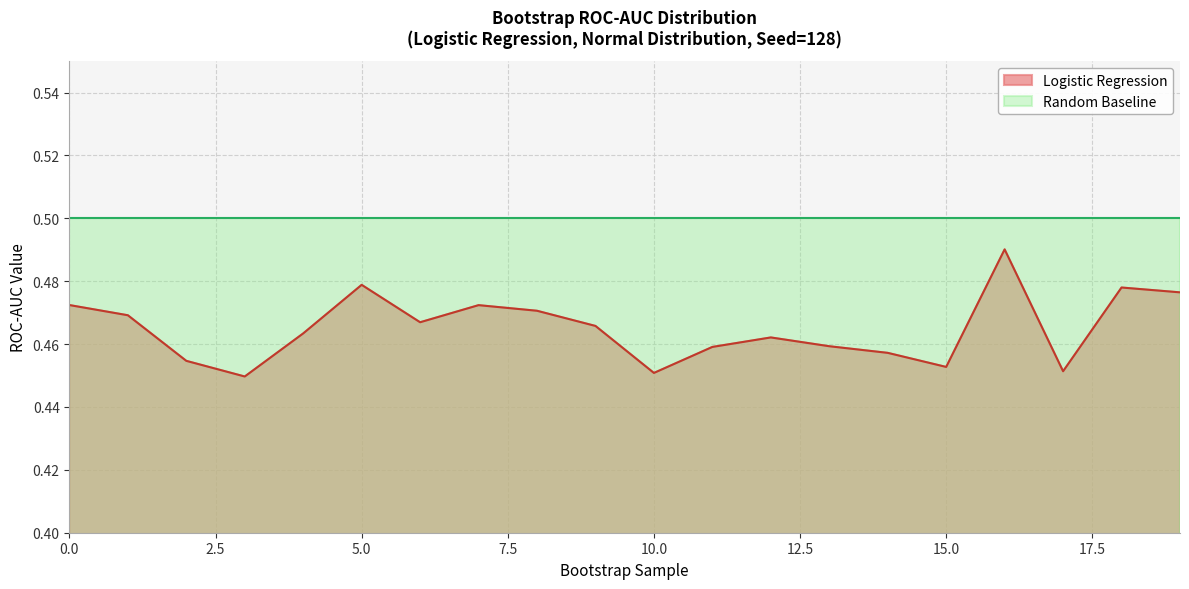

The chart shows a value of 0.5 at 1. True or false?

True